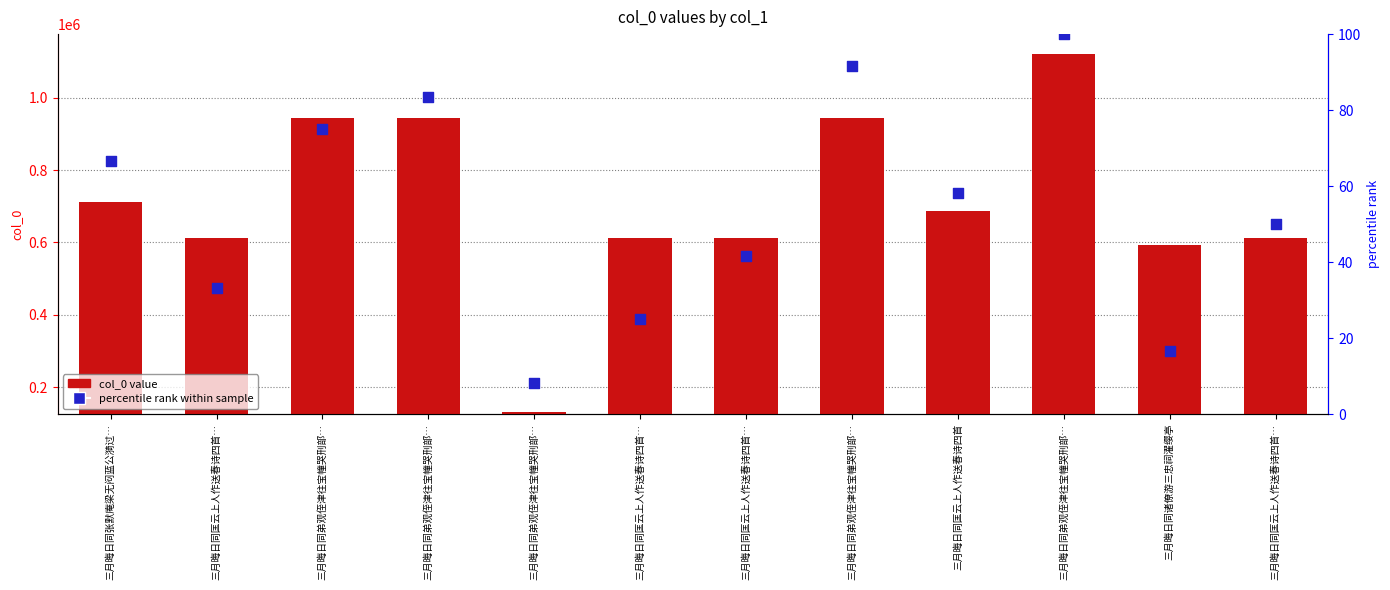

What are all the series names shown in the legend?

col_0 value, percentile rank